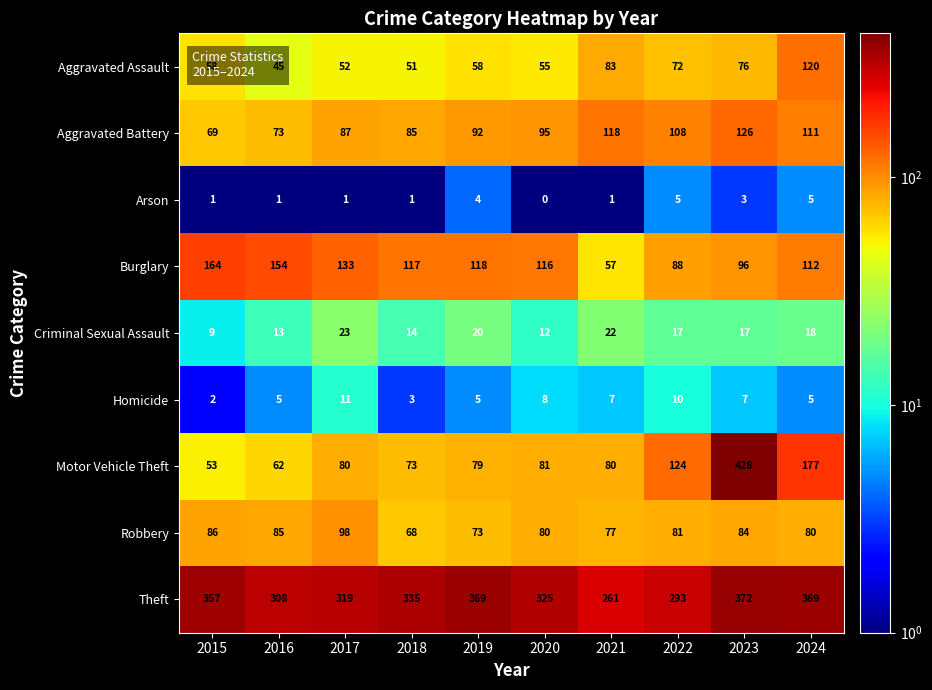

What is the sum of the Motor Vehicle Theft values at 2017 and 2019?

159